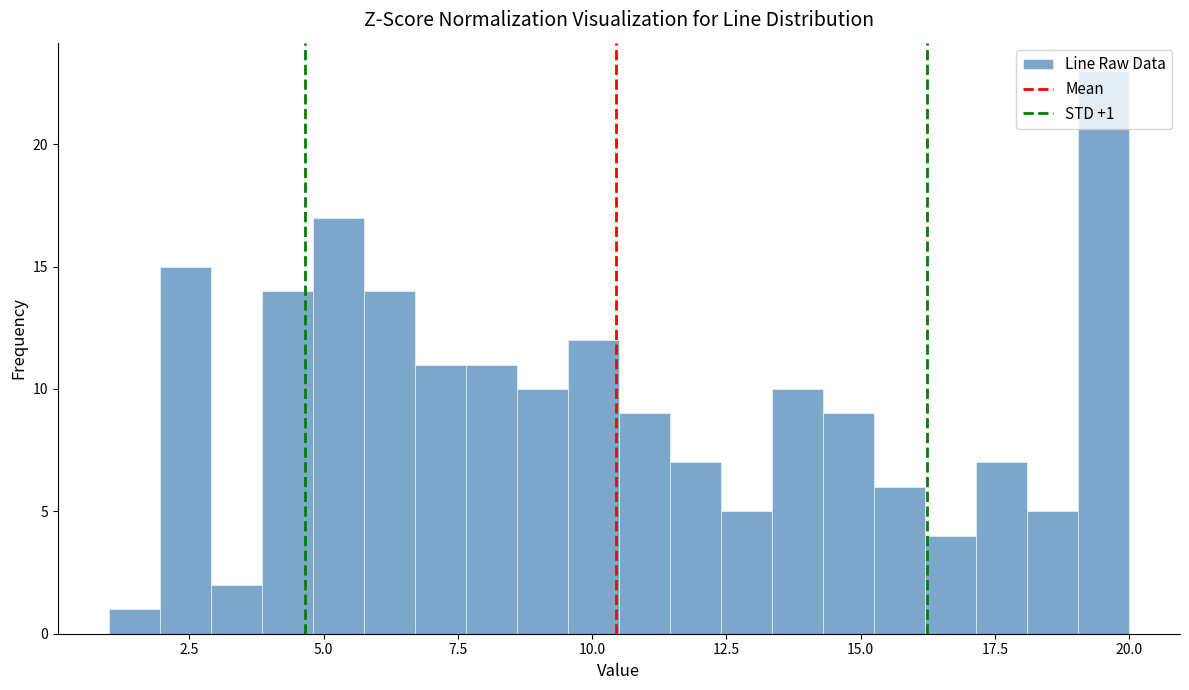

Read against the x-axis, roughly where is the centre of the tallest bar?

19.5